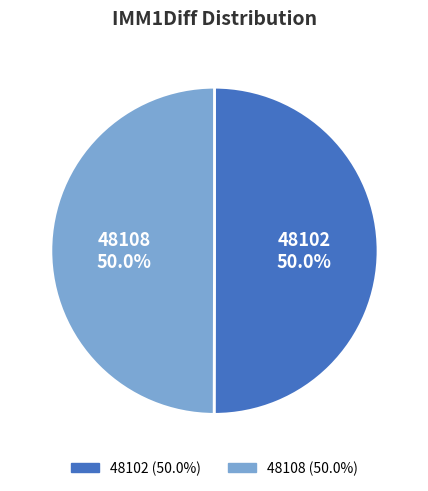

What is the ratio of the value at 48102 to the value at 48108?

1.0